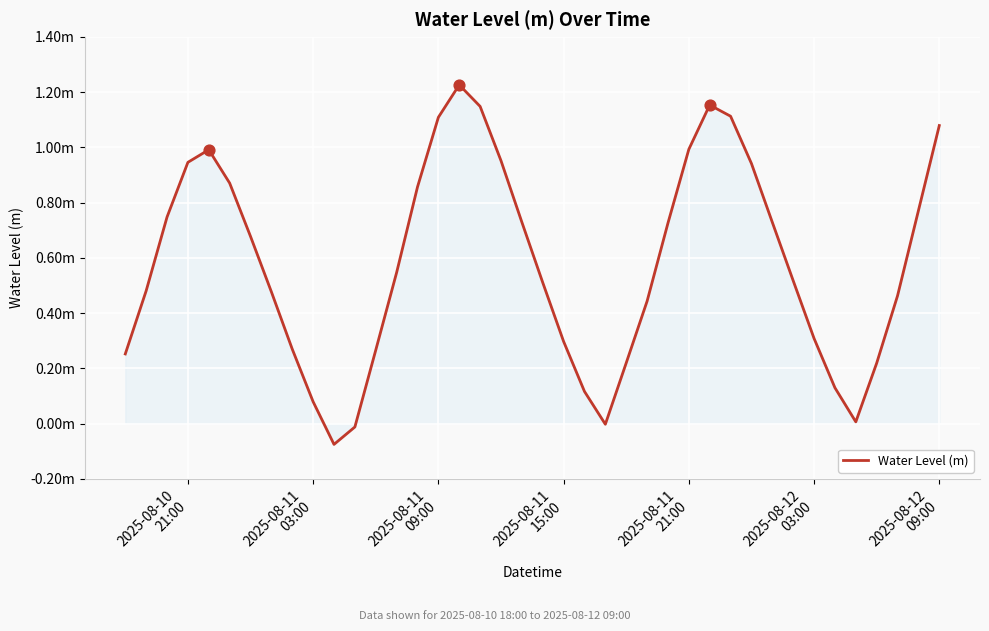

Does the chart have visible grid lines?

Yes